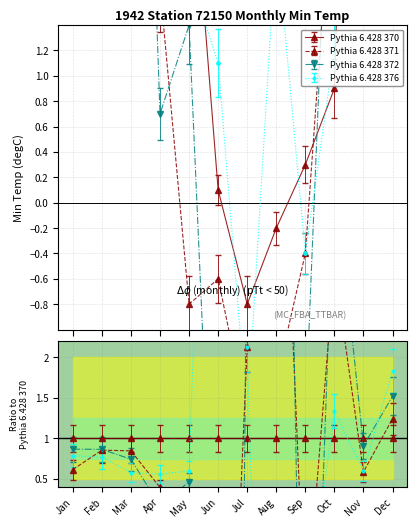

What is the value of the Pythia 6.428 372 point at the 6th from the left?

-3.8